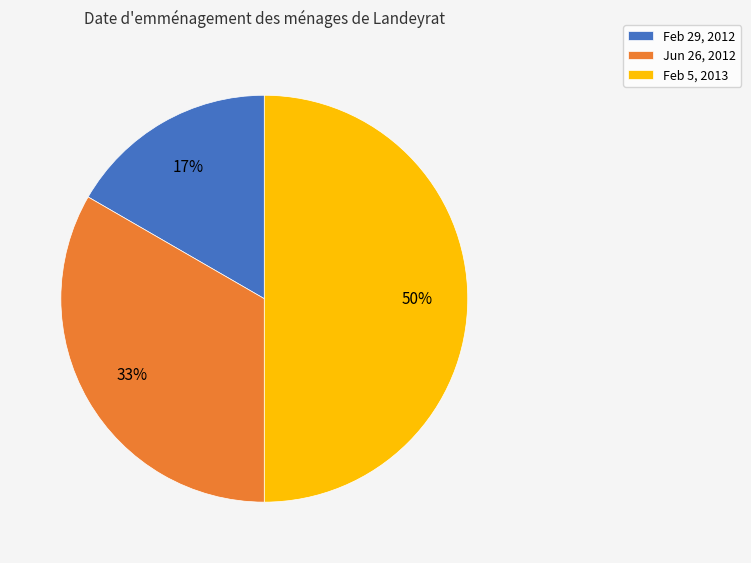

Between Feb 5, 2013 and Feb 29, 2012, which is larger?

Feb 5, 2013